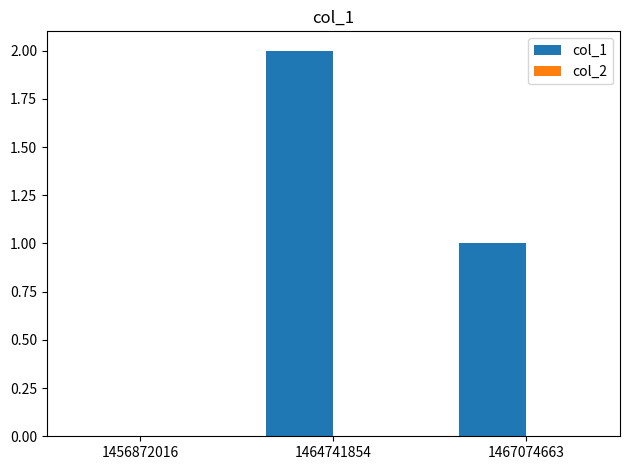

Reading left to right, transcribe all the data shown in this chart.

1456872016=0	1464741854=2	1467074663=1